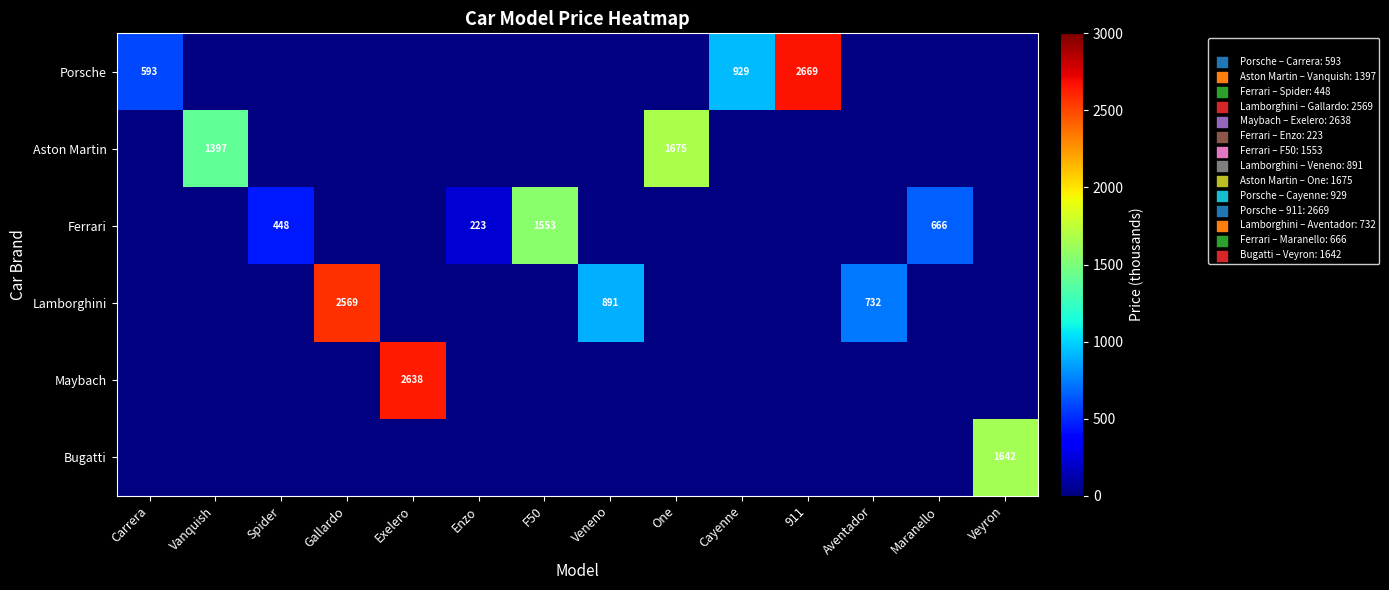

What is the sum of the Lamborghini values at Gallardo and Veneno?

3460